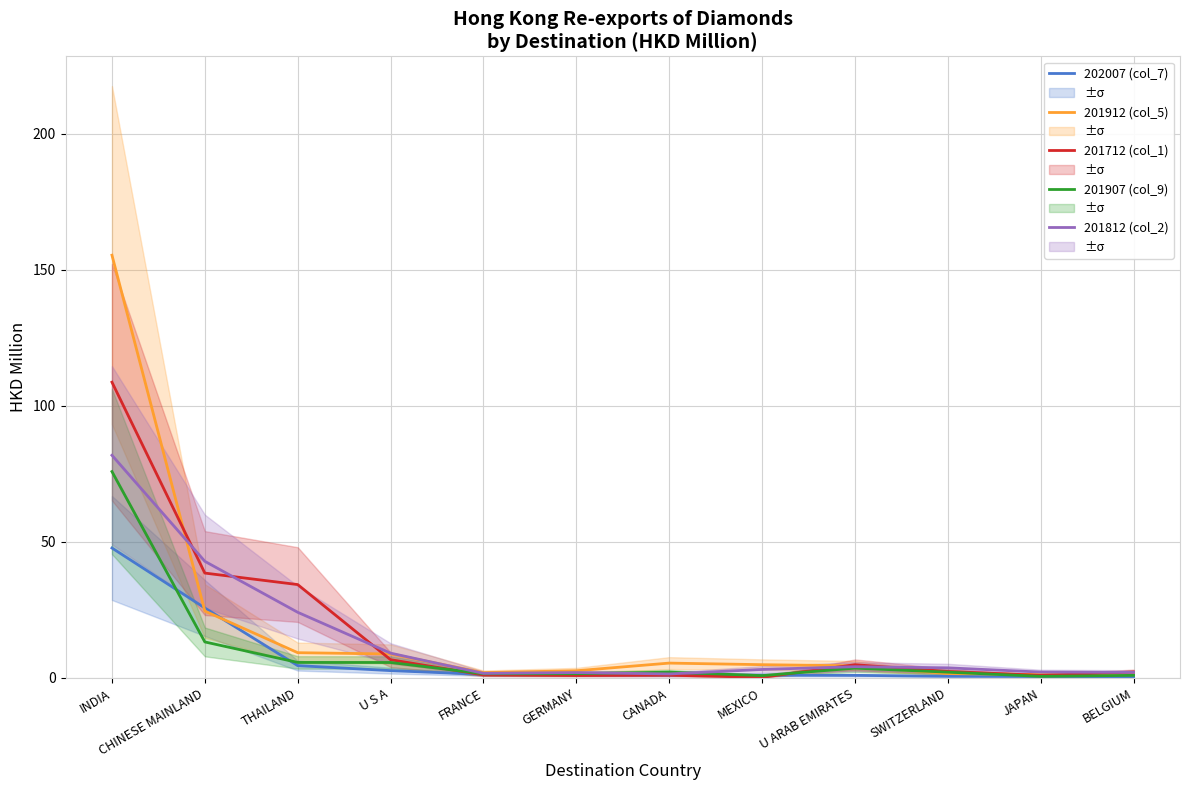

What is the maximum value for 201712 (col_1)?

108.7